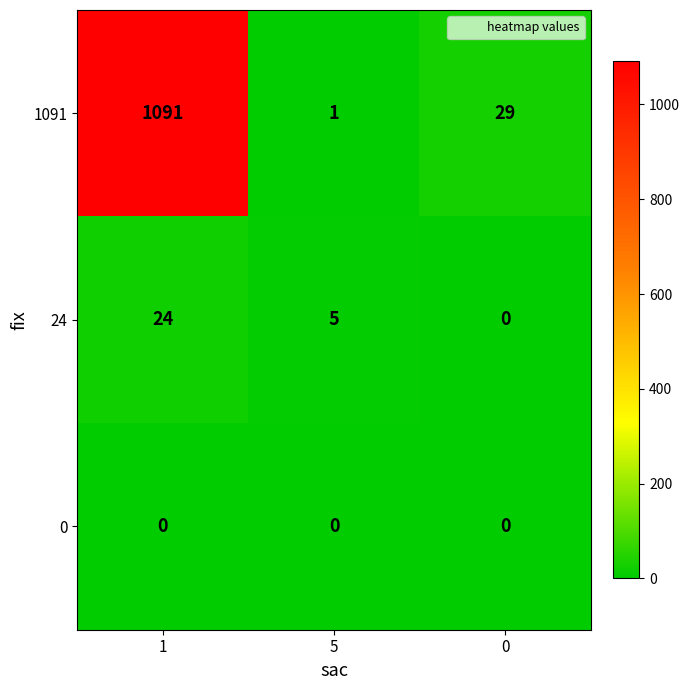

What is the total value across all series at 0?

29